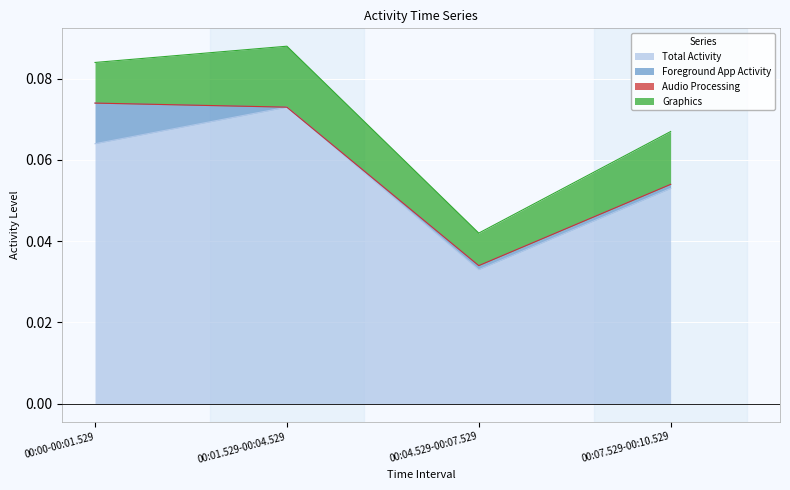

Count the number of categories in the chart.

4